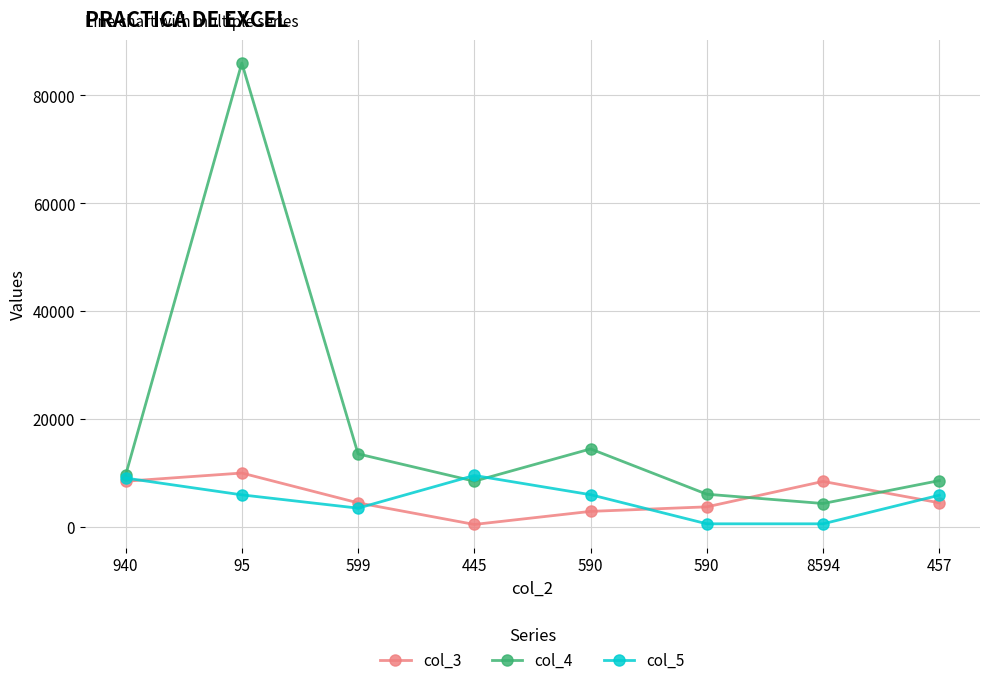

Reading left to right, extract all data points from this chart.

col_3: 8484	9999	4478	477	2899	3737	8448	4488
col_4: 9595	85944	13546	8485	14469	6077	4356	8599
col_5: 9069	5956	3495	9554	5987	595	595	5895